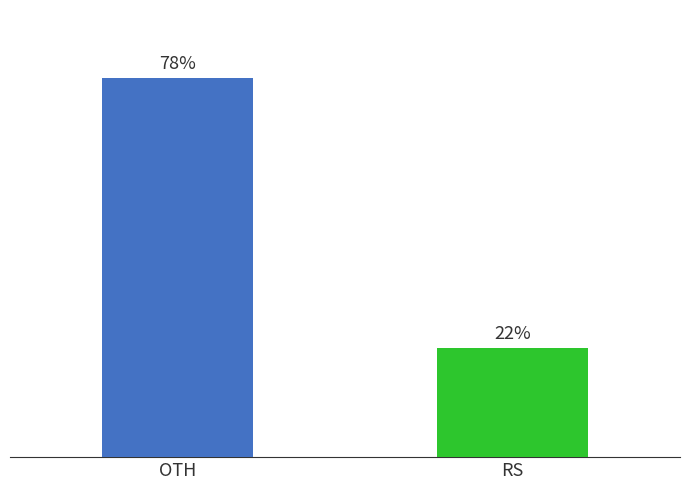

Are the bars grouped side by side (vs. stacked)?

Yes